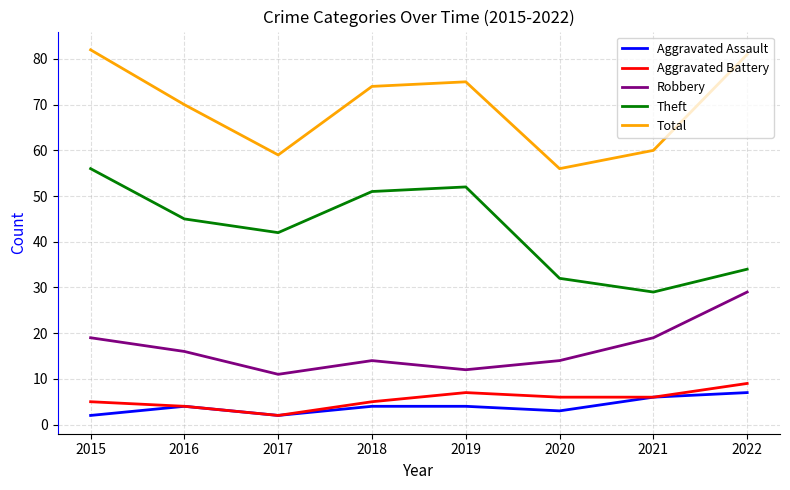

How many categories are shown in the chart?

8